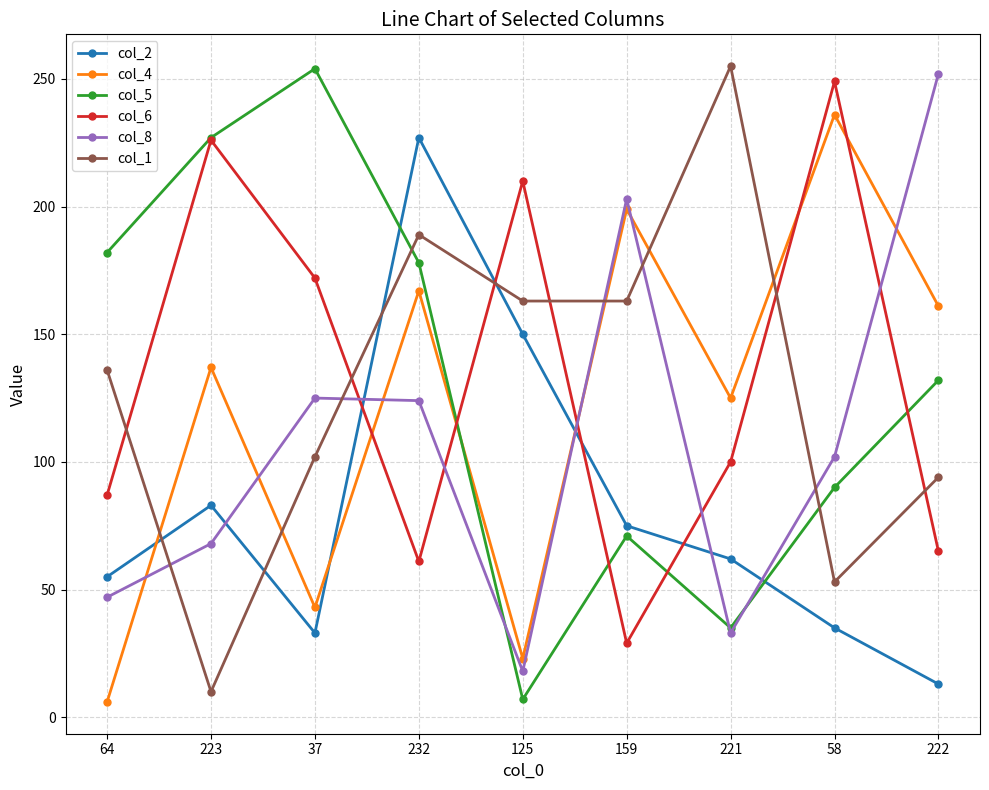

Is it true that col_1 equals 163 at 125?

True